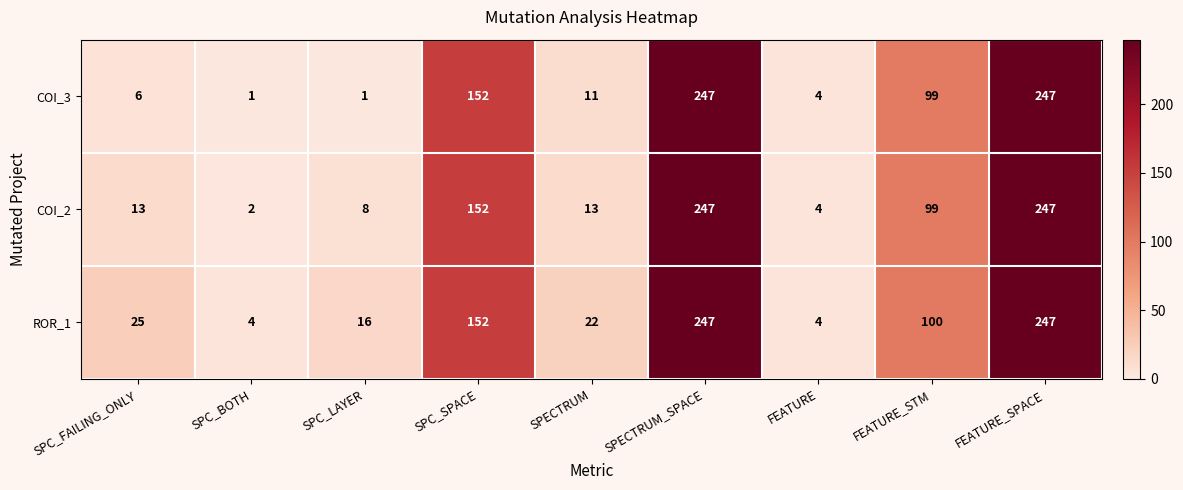

What is the difference between the maximum and minimum values in the COI_3 series?

246